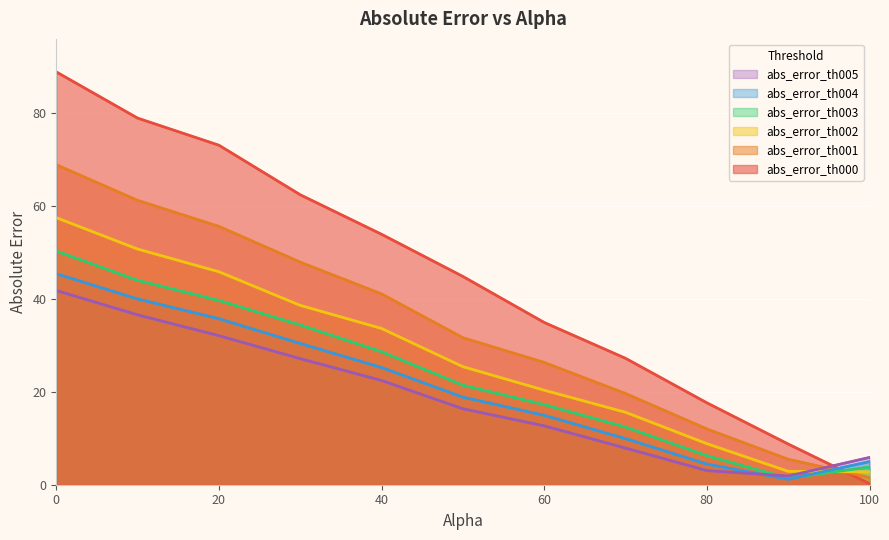

Rank the series by their maximum value, from highest to lowest.

abs_error_th000, abs_error_th001, abs_error_th002, abs_error_th003, abs_error_th004, abs_error_th005